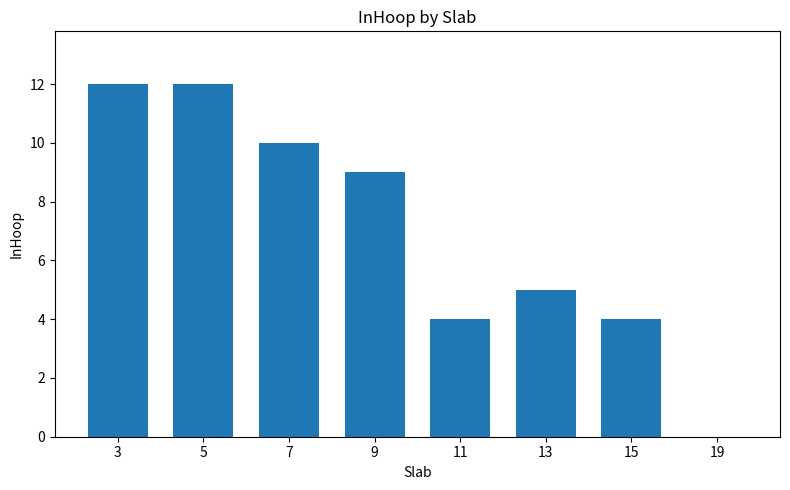

Count the number of categories in the chart.

8